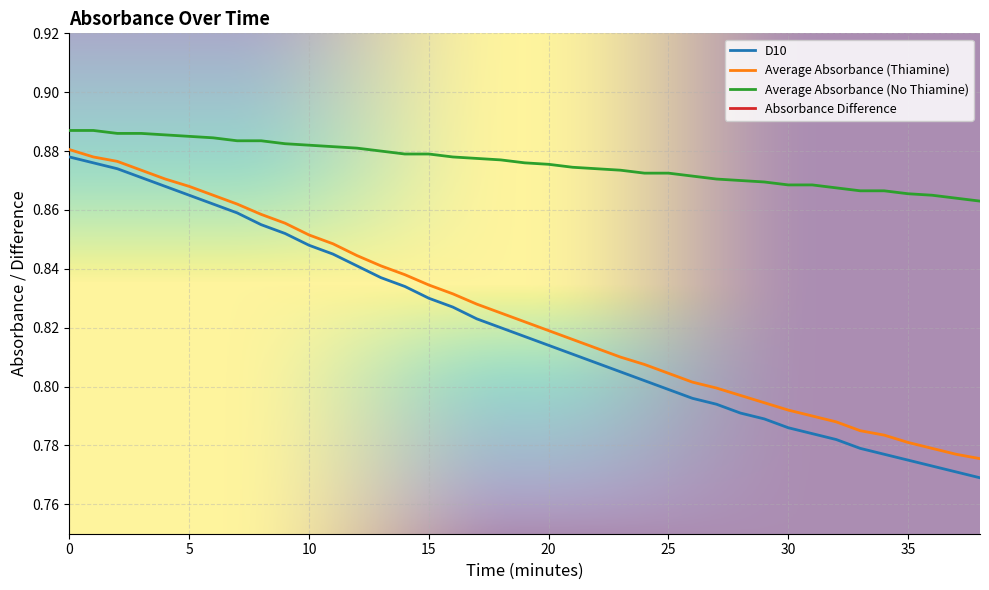

What is the approximate value of Average Absorbance (Thiamine) at 27?

0.8